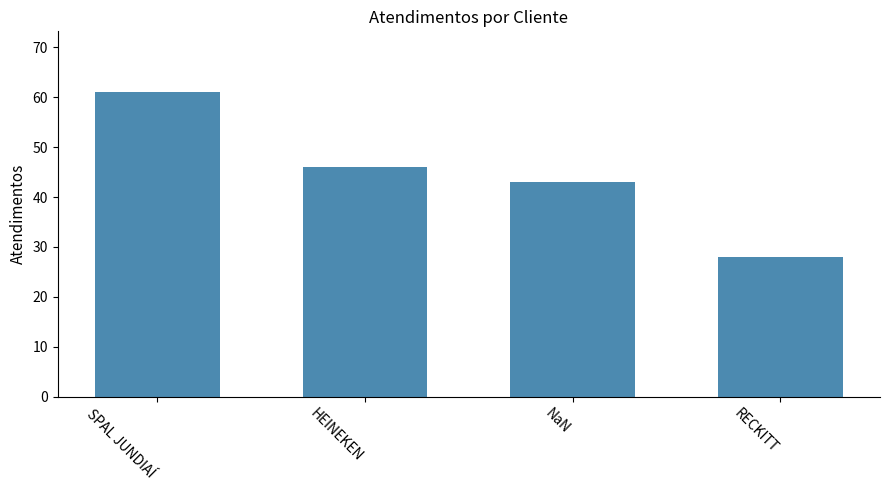

At which category does the chart reach its minimum across all series?

RECKITT